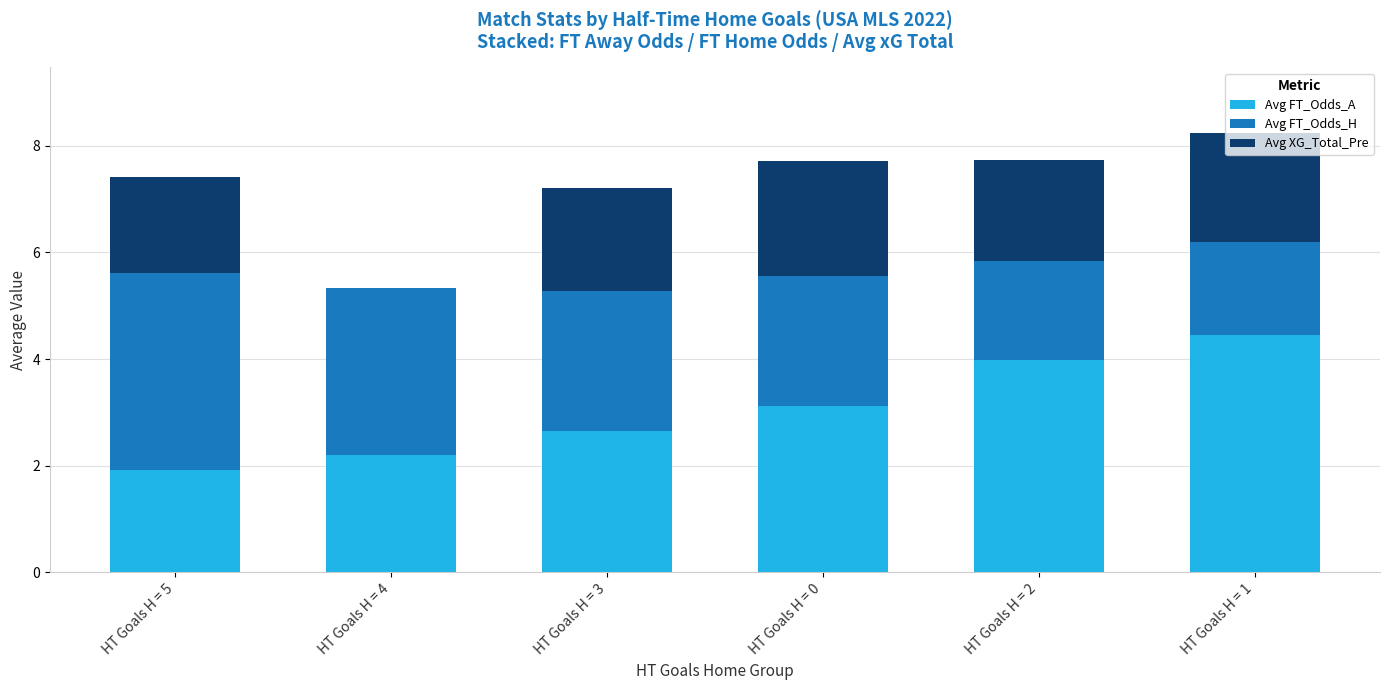

What is the maximum value for Avg FT_Odds_A?

4.5